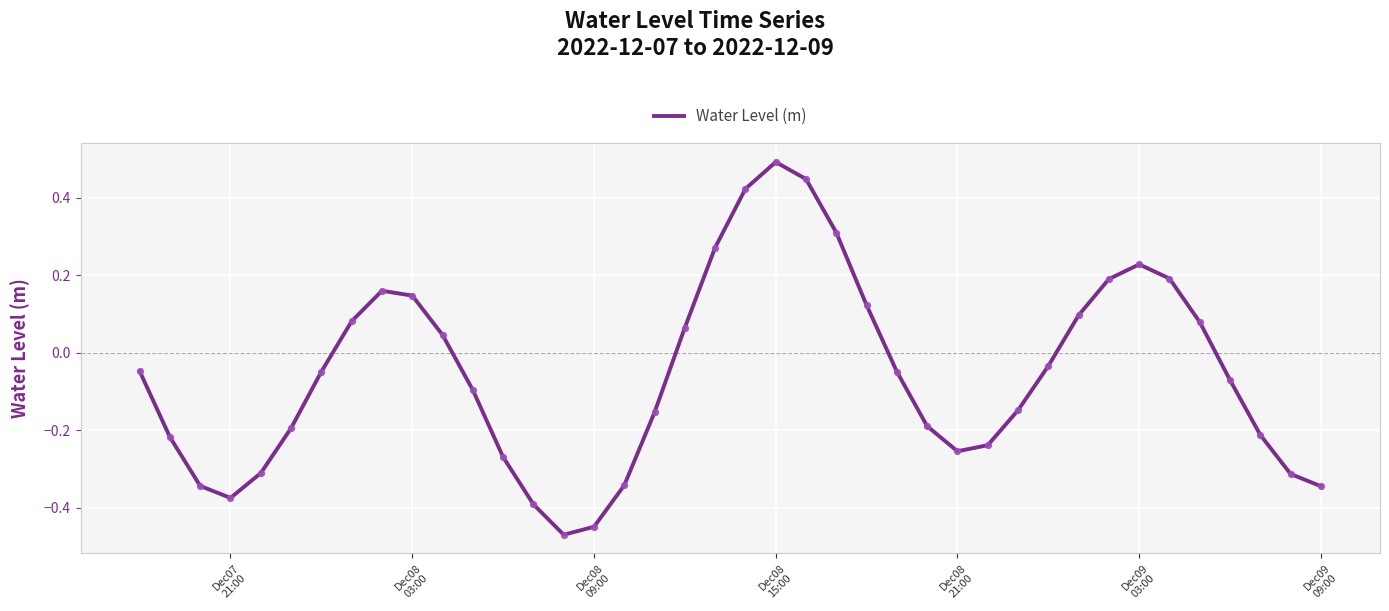

What is the difference between the maximum and minimum values?

1.0